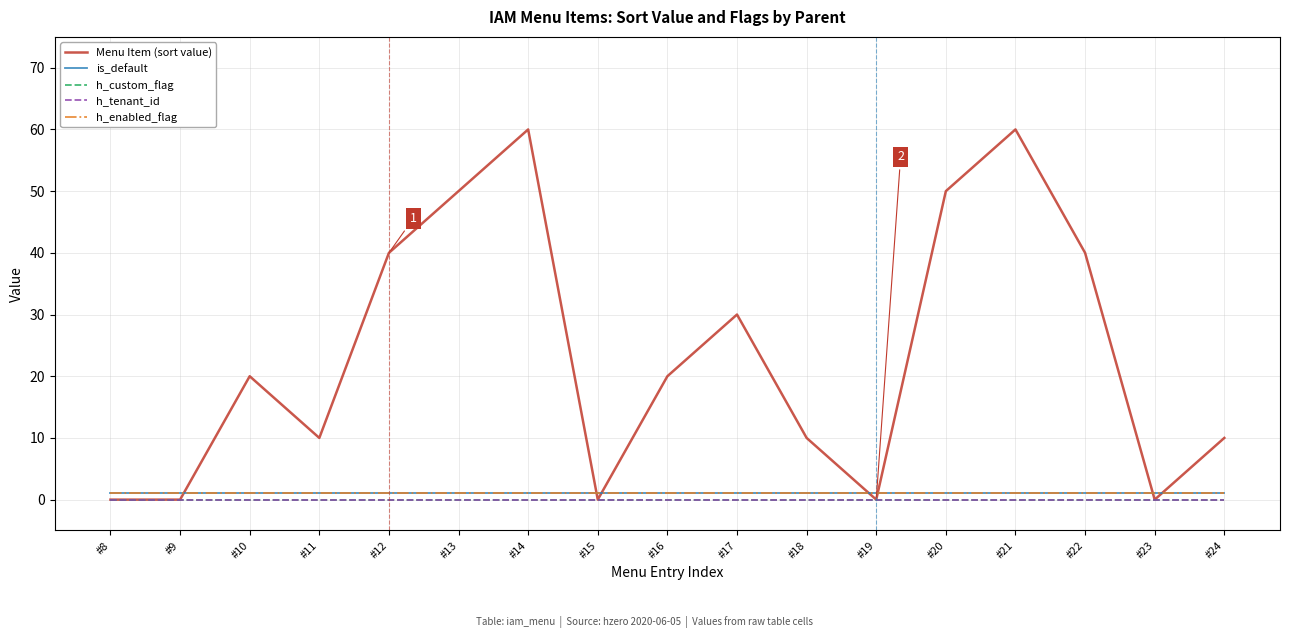

Reading left to right, transcribe all the data shown in this chart.

Menu Item (sort value): #8=0	#9=0	#10=20	#11=10	#12=40	#13=50	#14=60	#15=0	#16=20	#17=30	#18=10	#19=0	#20=50	#21=60	#22=40	#23=0	#24=10
is_default: #8=1	#9=1	#10=1	#11=1	#12=1	#13=1	#14=1	#15=1	#16=1	#17=1	#18=1	#19=1	#20=1	#21=1	#22=1	#23=1	#24=1
h_custom_flag: #8=0	#9=0	#10=0	#11=0	#12=0	#13=0	#14=0	#15=0	#16=0	#17=0	#18=0	#19=0	#20=0	#21=0	#22=0	#23=0	#24=0
h_tenant_id: #8=0	#9=0	#10=0	#11=0	#12=0	#13=0	#14=0	#15=0	#16=0	#17=0	#18=0	#19=0	#20=0	#21=0	#22=0	#23=0	#24=0
h_enabled_flag: #8=1	#9=1	#10=1	#11=1	#12=1	#13=1	#14=1	#15=1	#16=1	#17=1	#18=1	#19=1	#20=1	#21=1	#22=1	#23=1	#24=1